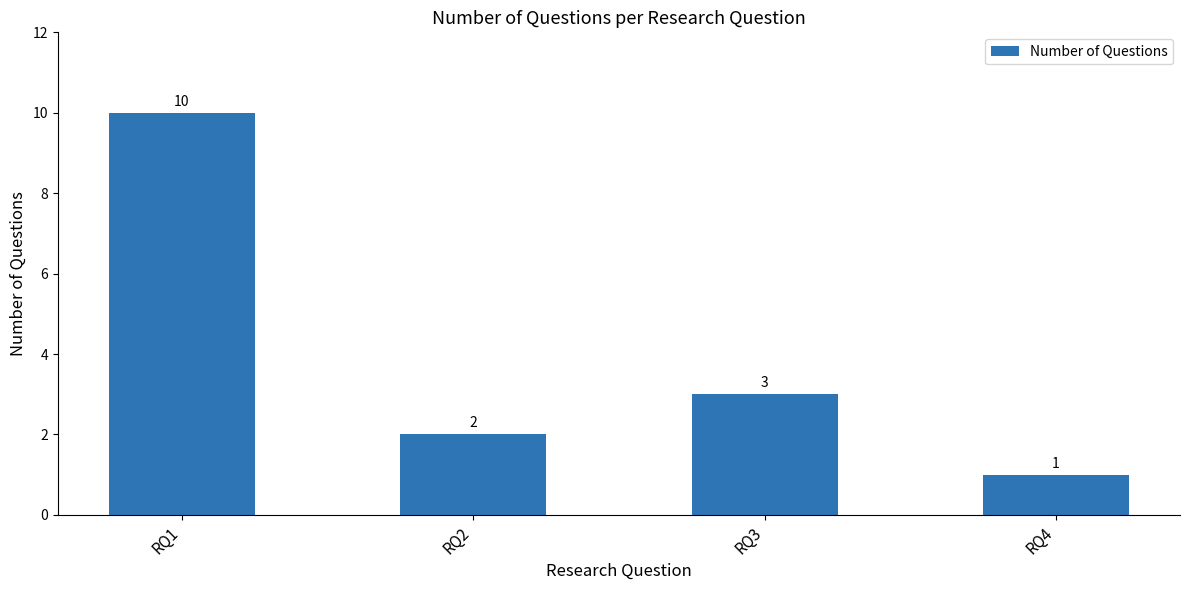

What is the approximate value at RQ1?

10